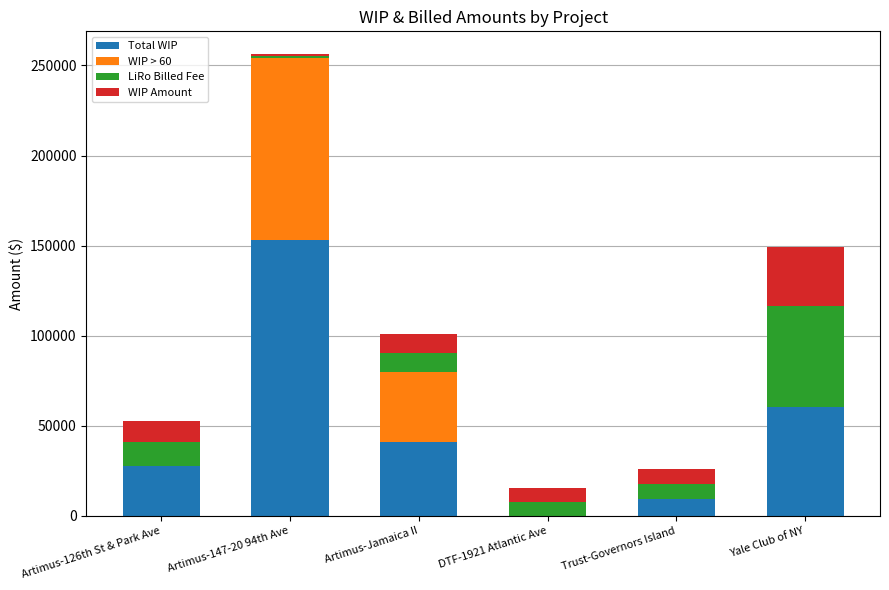

What is the total value across all series at Yale Club of NY?

149190